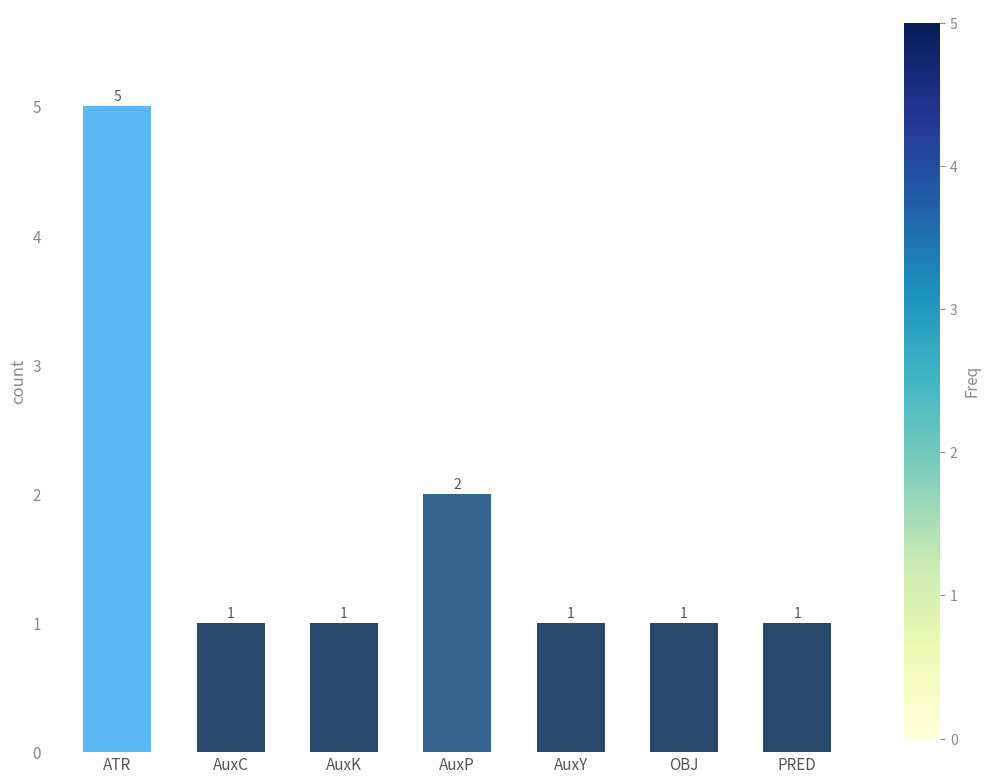

What is the label of the 7th bar from the left?

PRED